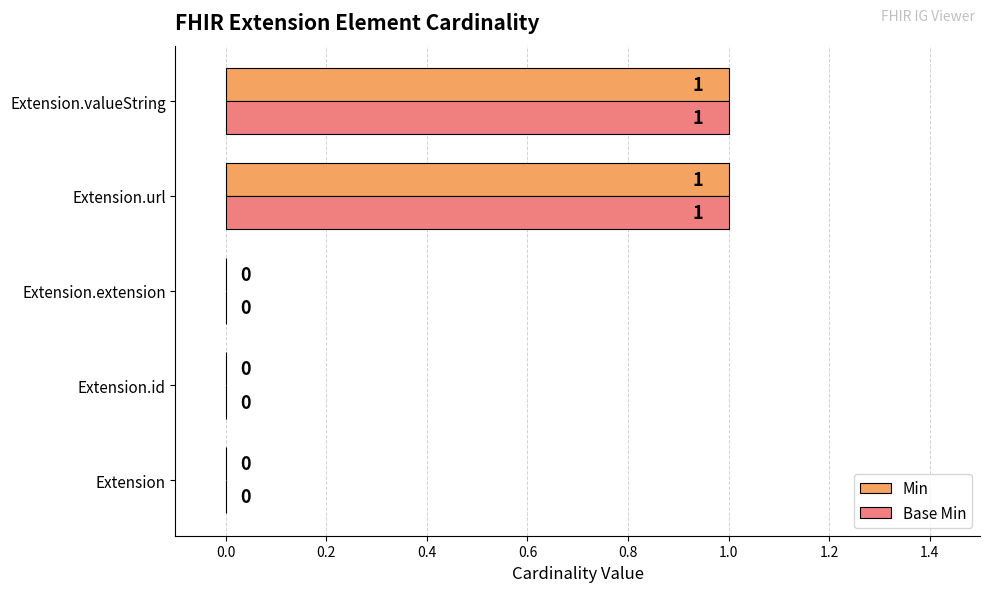

How many Base Min values are between 0 and 1?

5